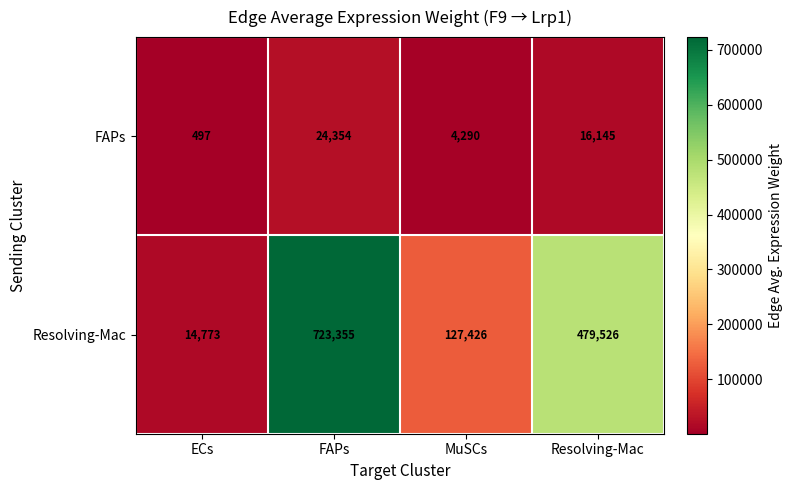

What is the difference between the highest and lowest values at MuSCs?

123136